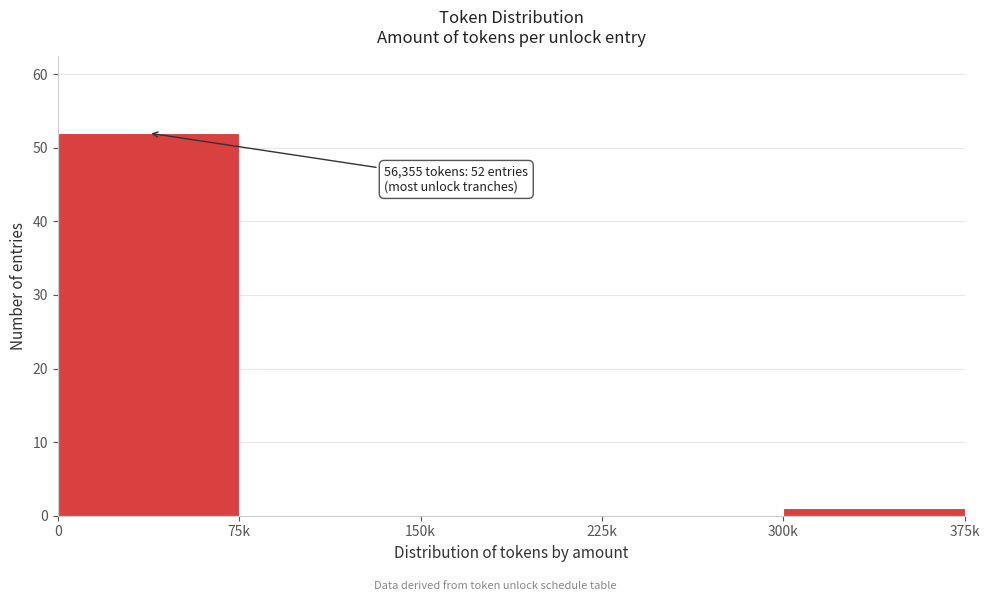

Reading left to right, transcribe all the data shown in this chart.

0=52	75k=0	150k=0	225k=0	300k=1